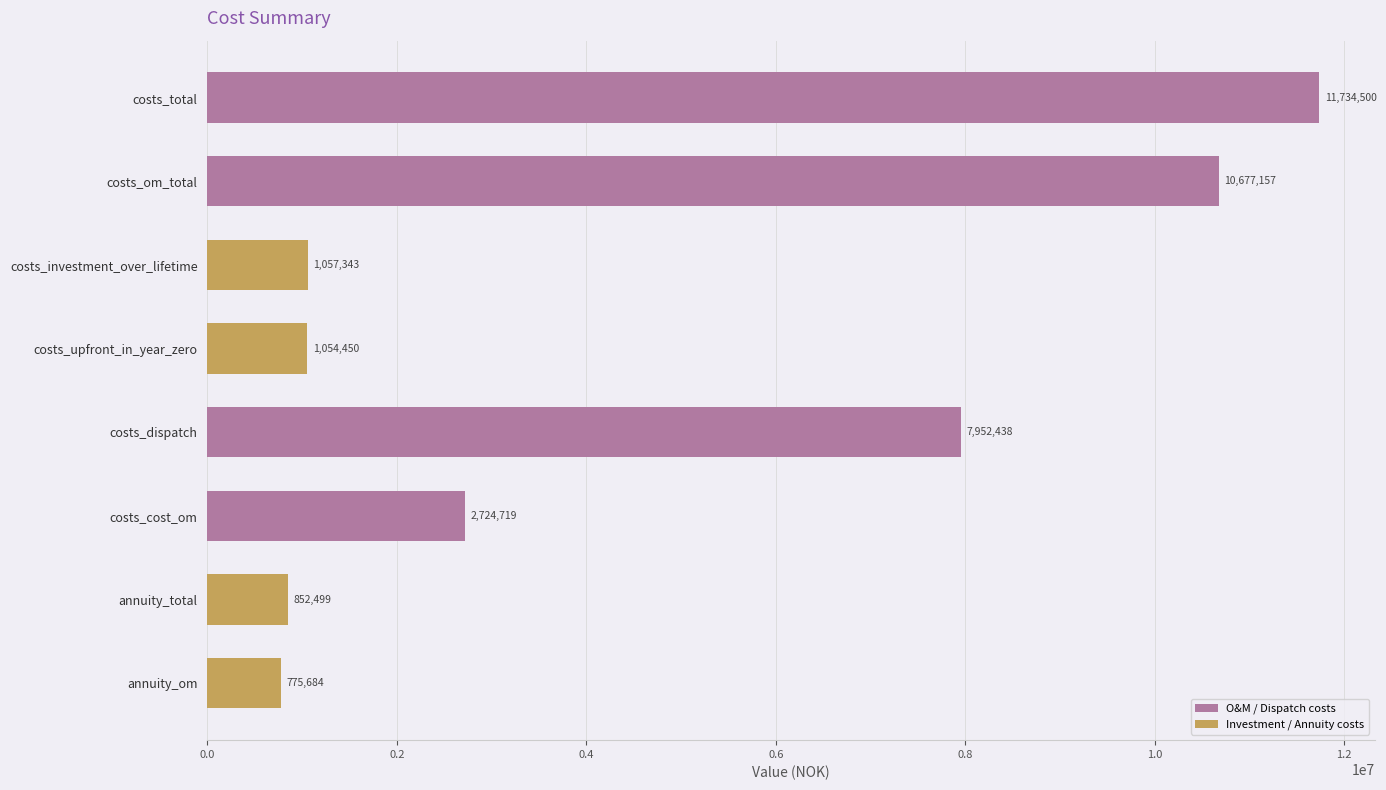

Rank the categories by value from lowest to highest.

annuity_om, annuity_total, costs_upfront_in_year_zero, costs_investment_over_lifetime, costs_cost_om, costs_dispatch, costs_om_total, costs_total